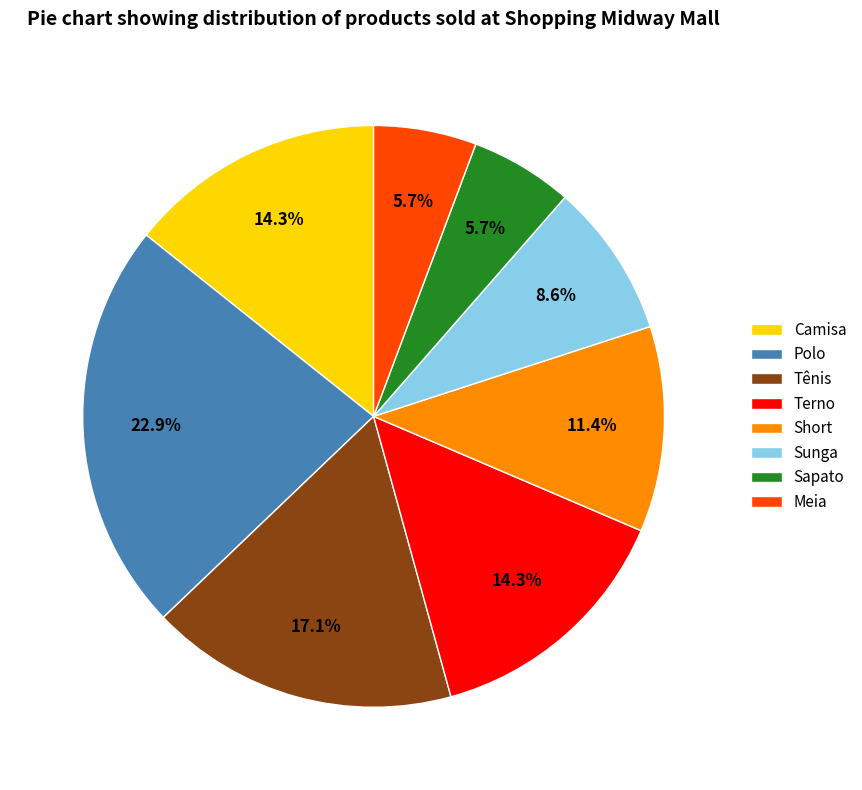

What is the ratio of the value at Meia to the value at Terno?

0.4